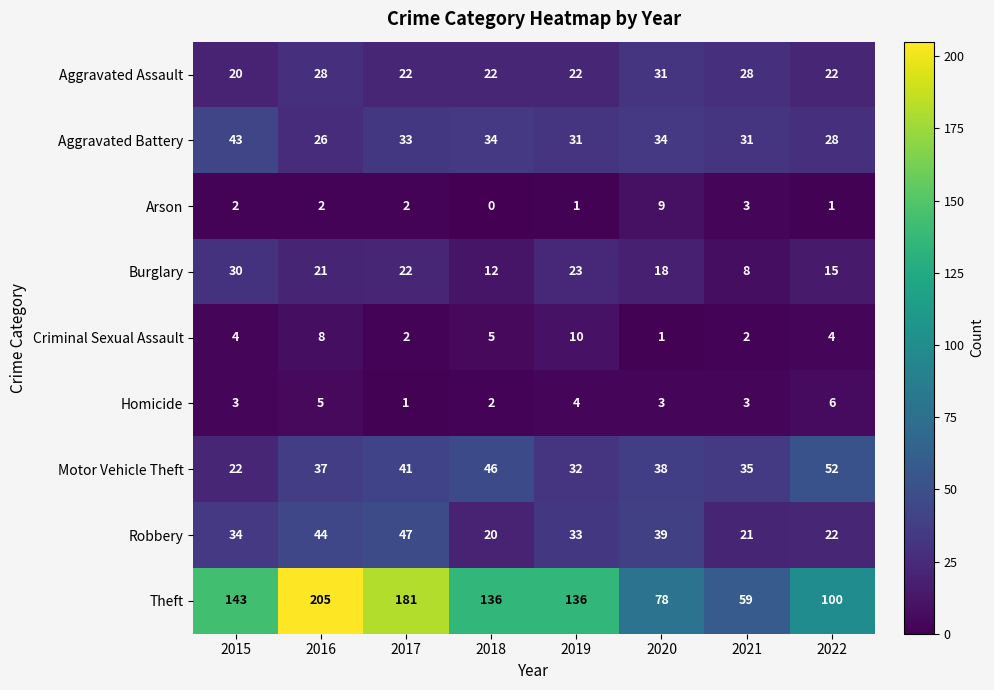

The value of Criminal Sexual Assault at 2015 is 6. True or false?

False